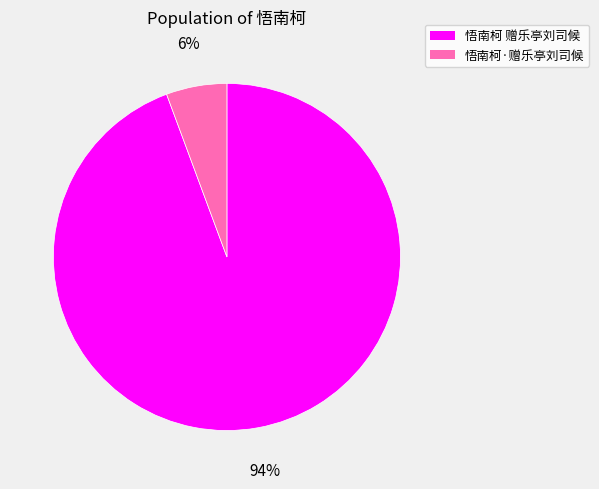

True or false: 悟南柯 赠乐亭刘司候 accounts for 99% of the total.

False